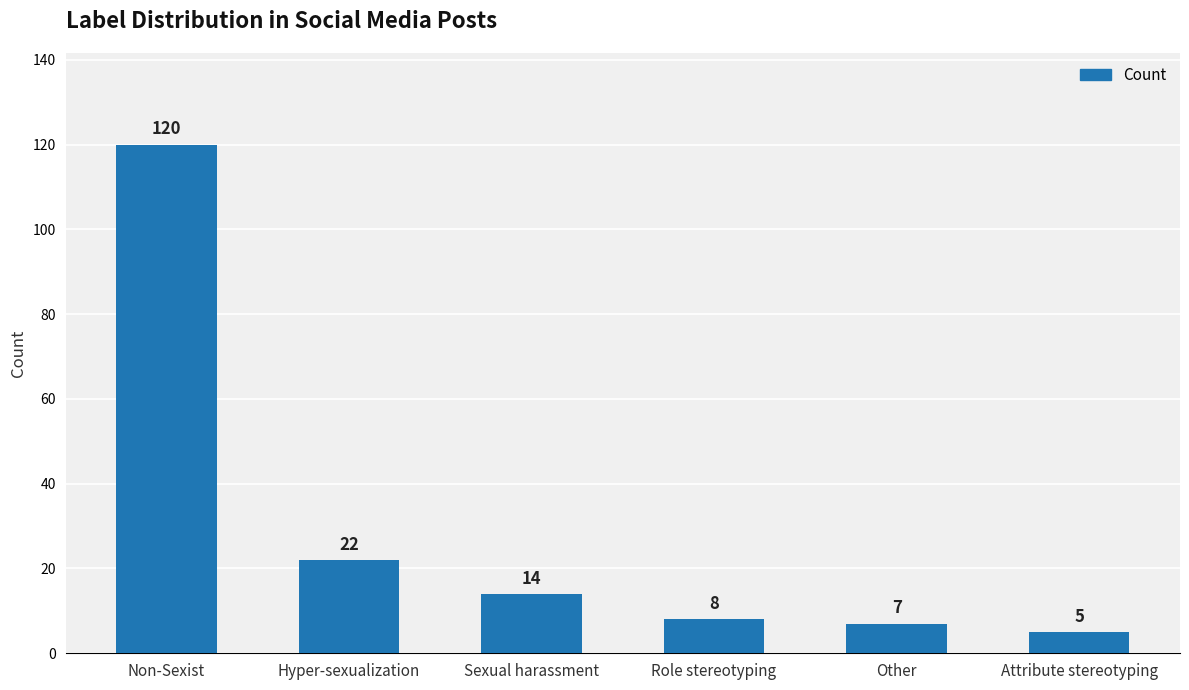

Which has a higher value, Hyper-sexualization or Role stereotyping?

Hyper-sexualization